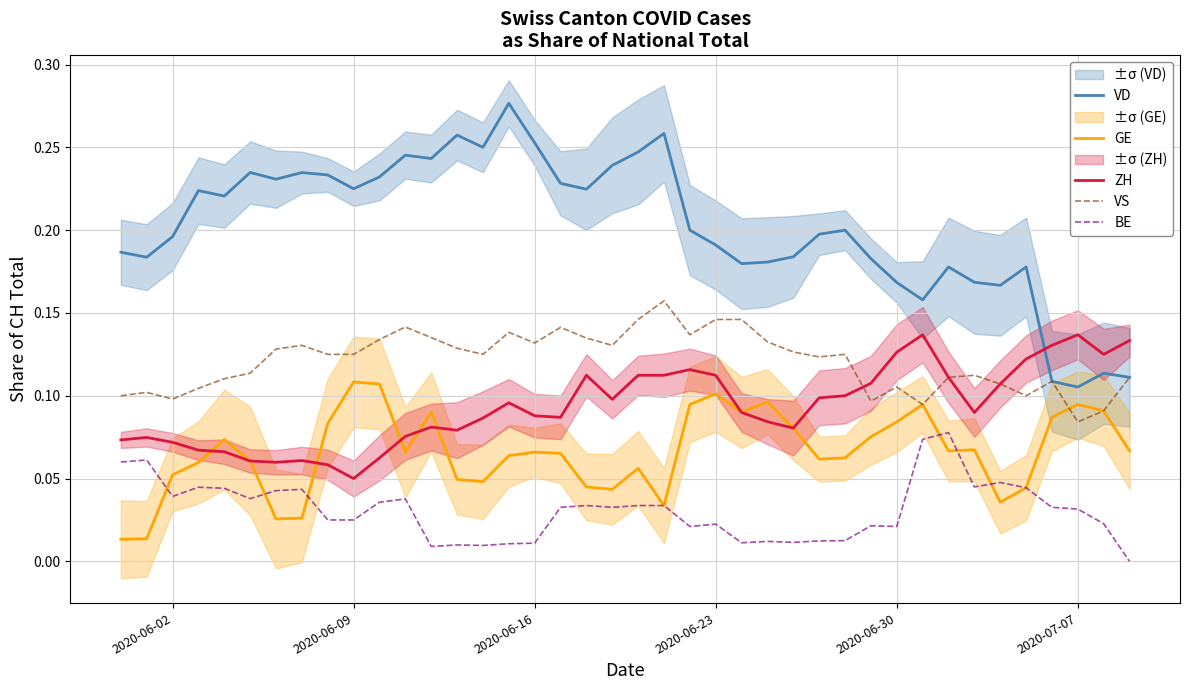

True or false: ZH and BE cross at least once.

False